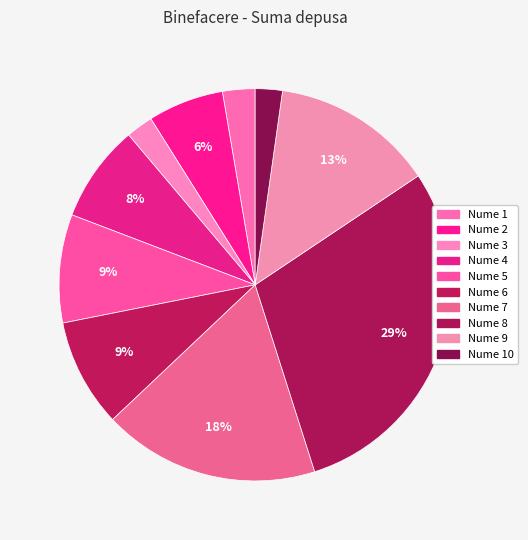

Is there any slice that represents more than half of the pie?

No